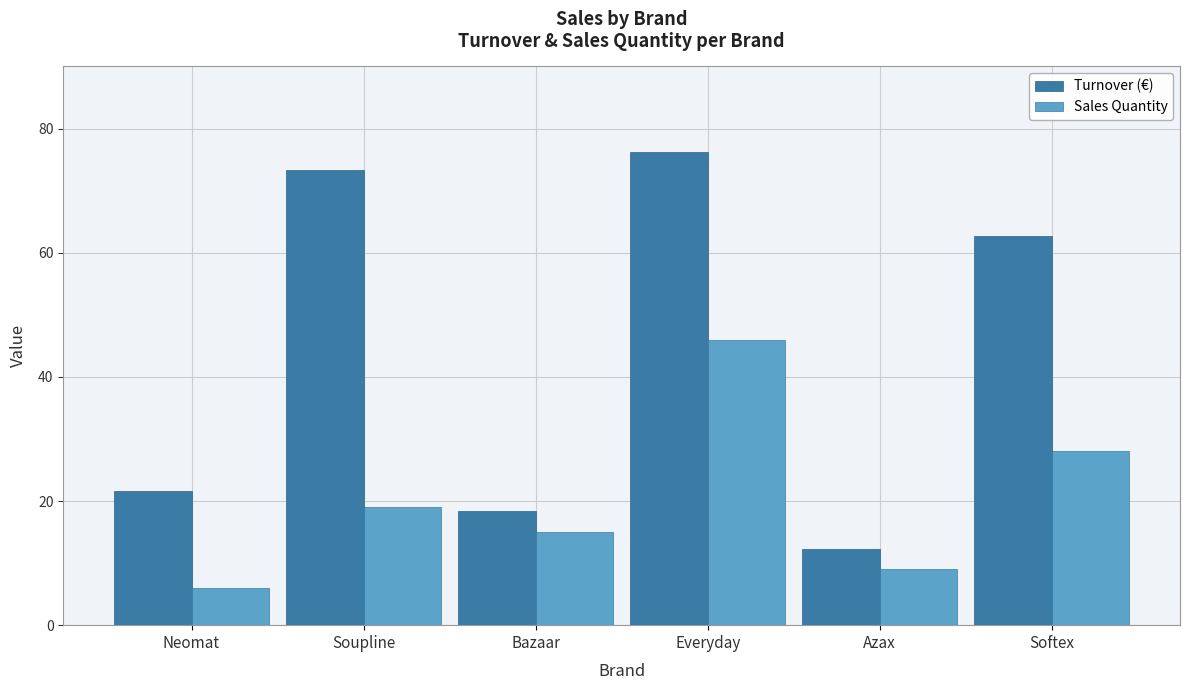

Rank the series by their average value, from highest to lowest.

Turnover (€), Sales Quantity